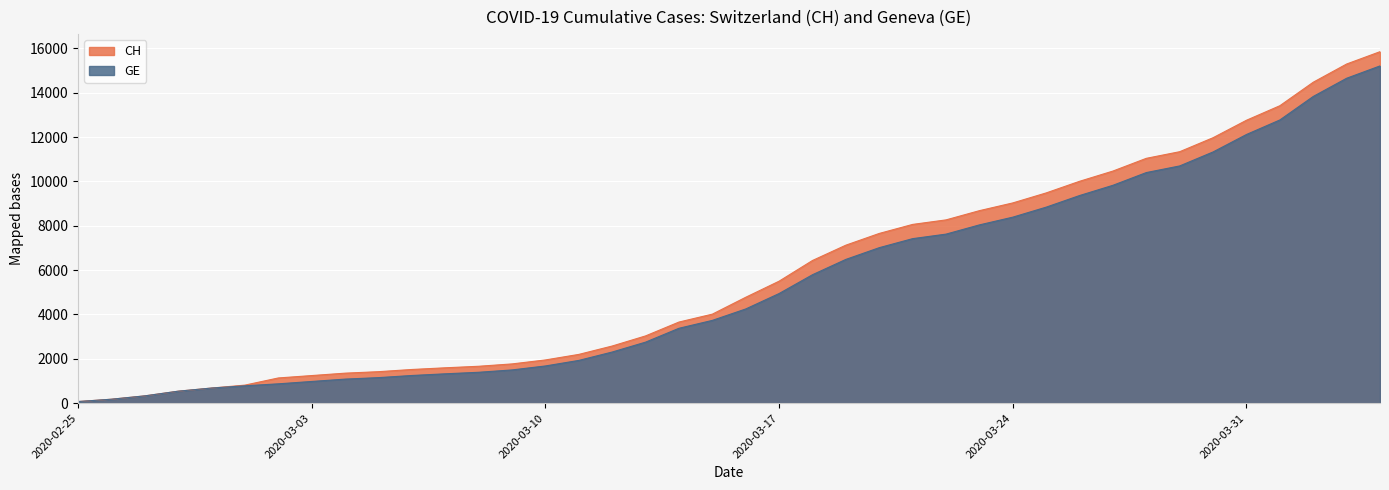

True or false: GE and CH intersect in this chart.

False